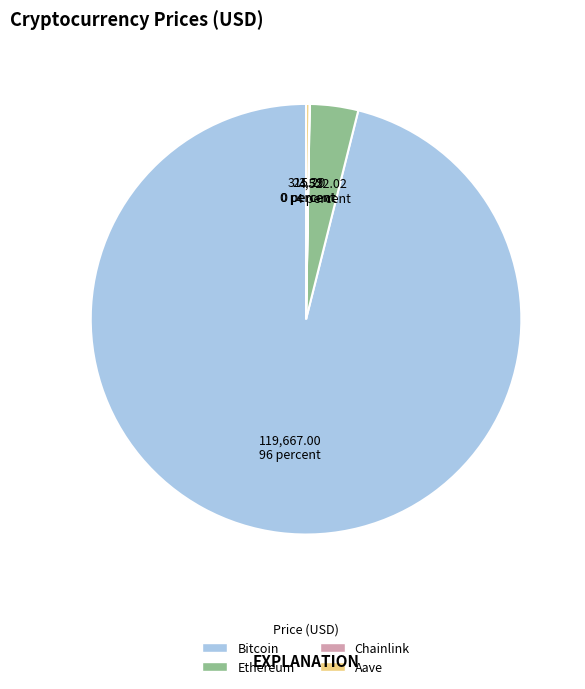

Which category has the biggest portion of the pie?

Bitcoin